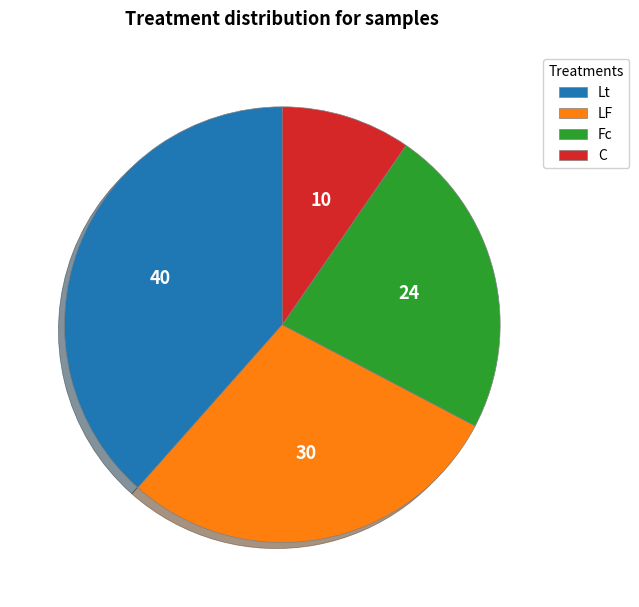

Count the number of slices in the pie.

4